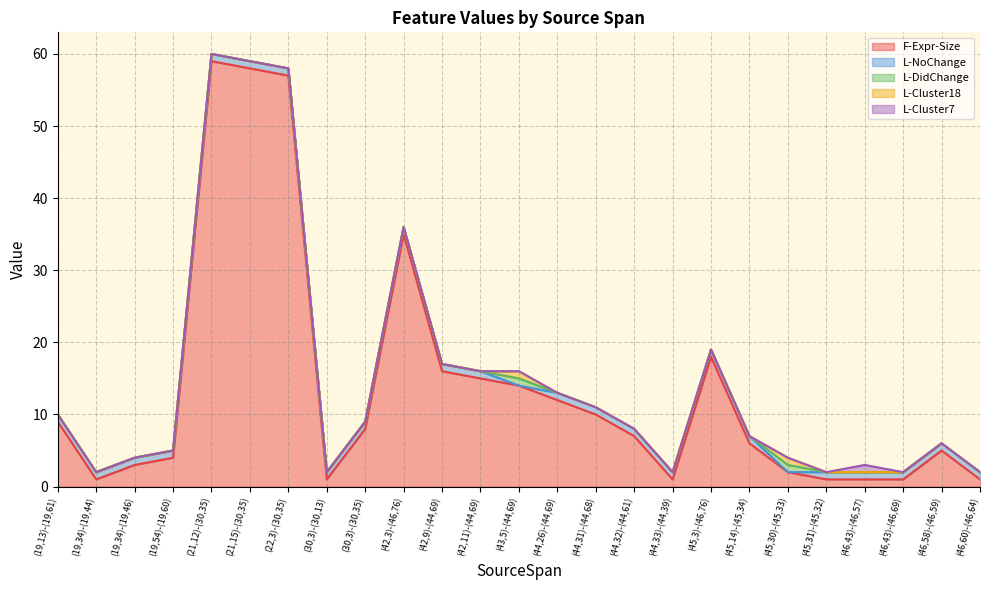

What is the label of the 12th point from the left?

(42,11)-(44,69)